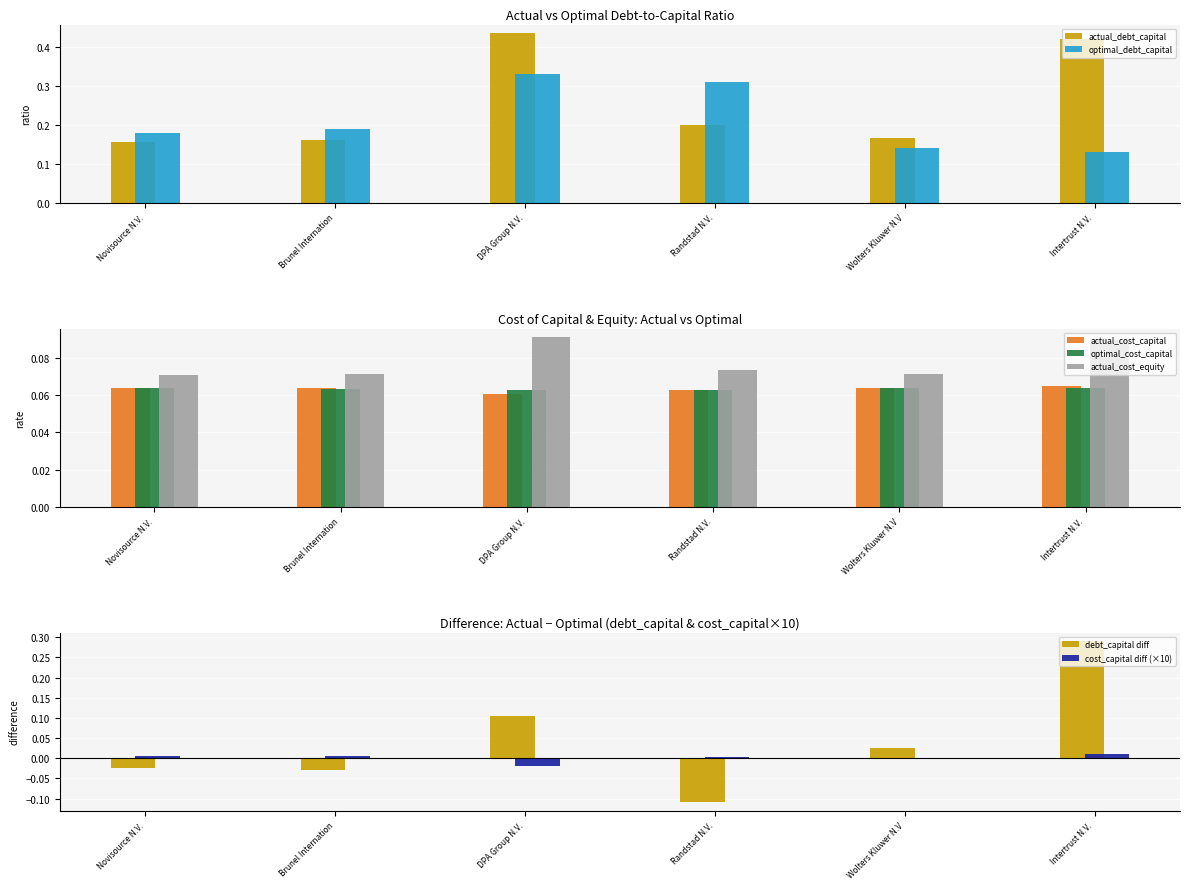

The actual_cost_capital series shows 0.1 at DPA Group N.V.. True or false?

False